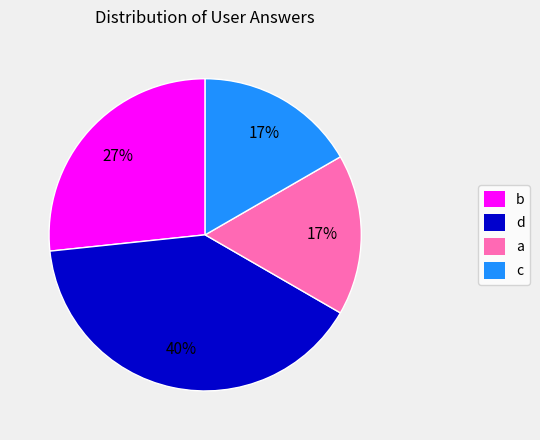

To the nearest percent, what is the difference between the largest and smallest slice percentages?

23%